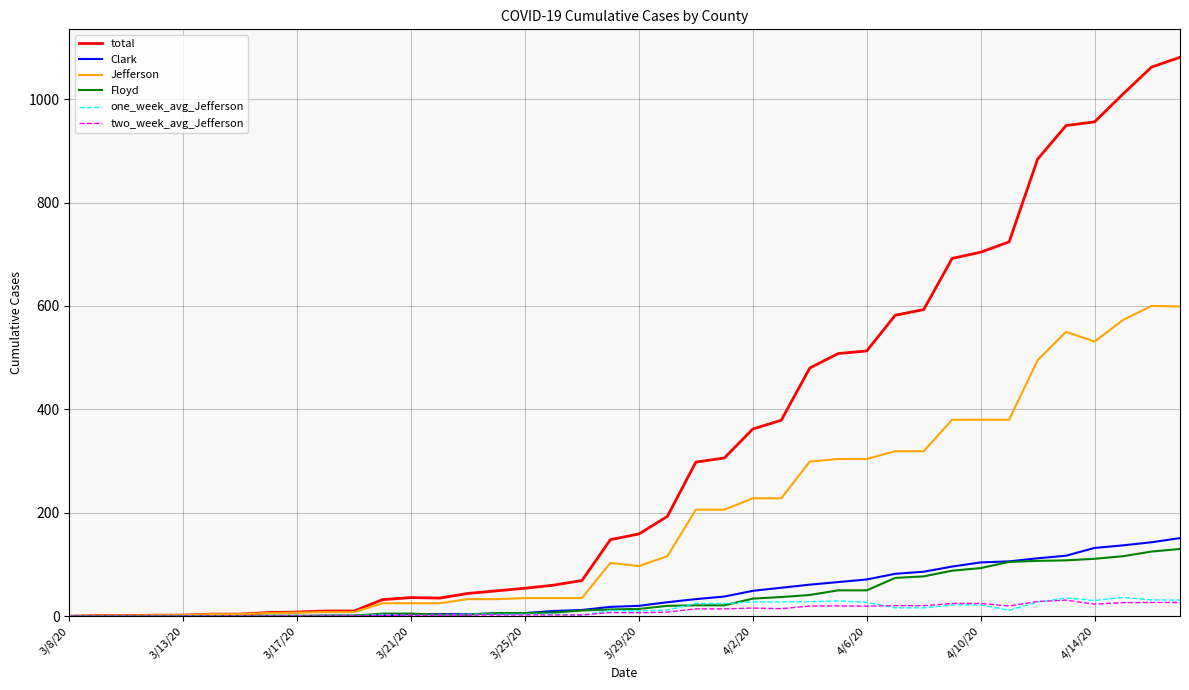

Which series has the largest range (max minus min)?

total